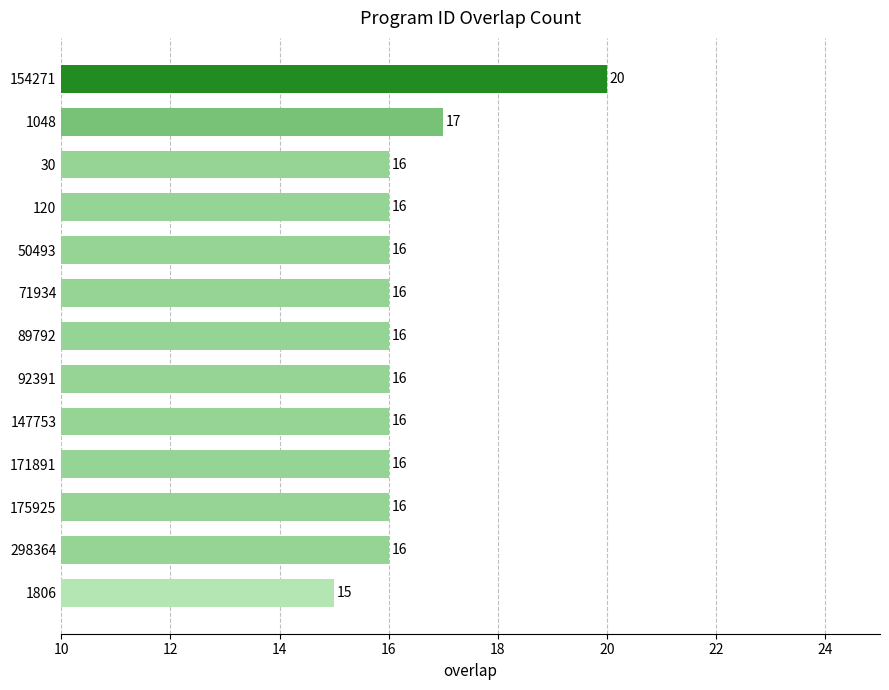

How many bars are there in total?

13